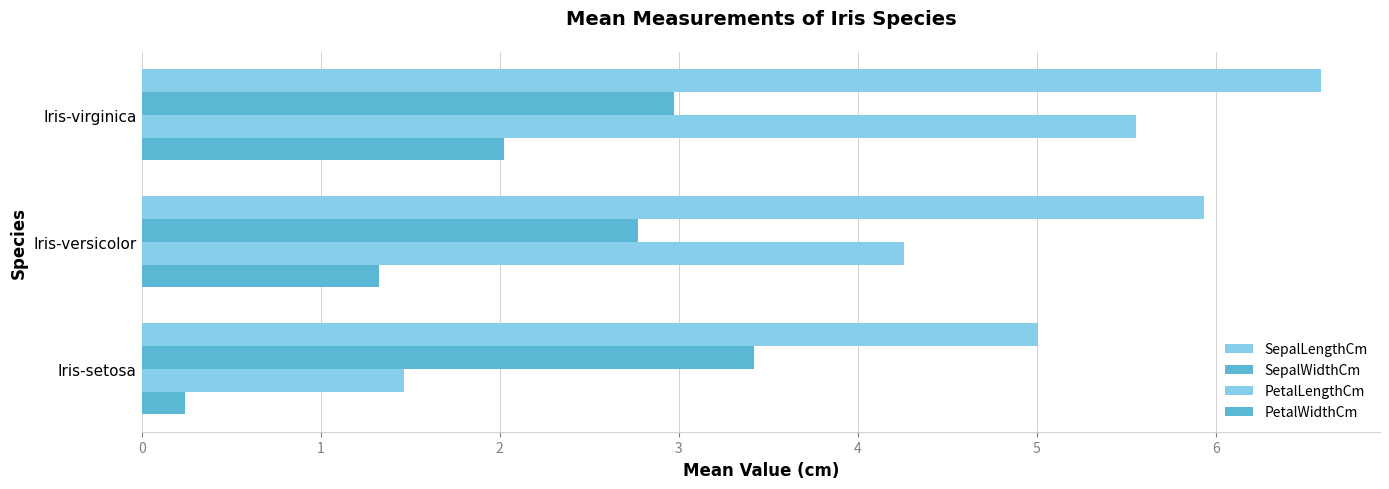

What is the average value of the PetalLengthCm series?

3.8